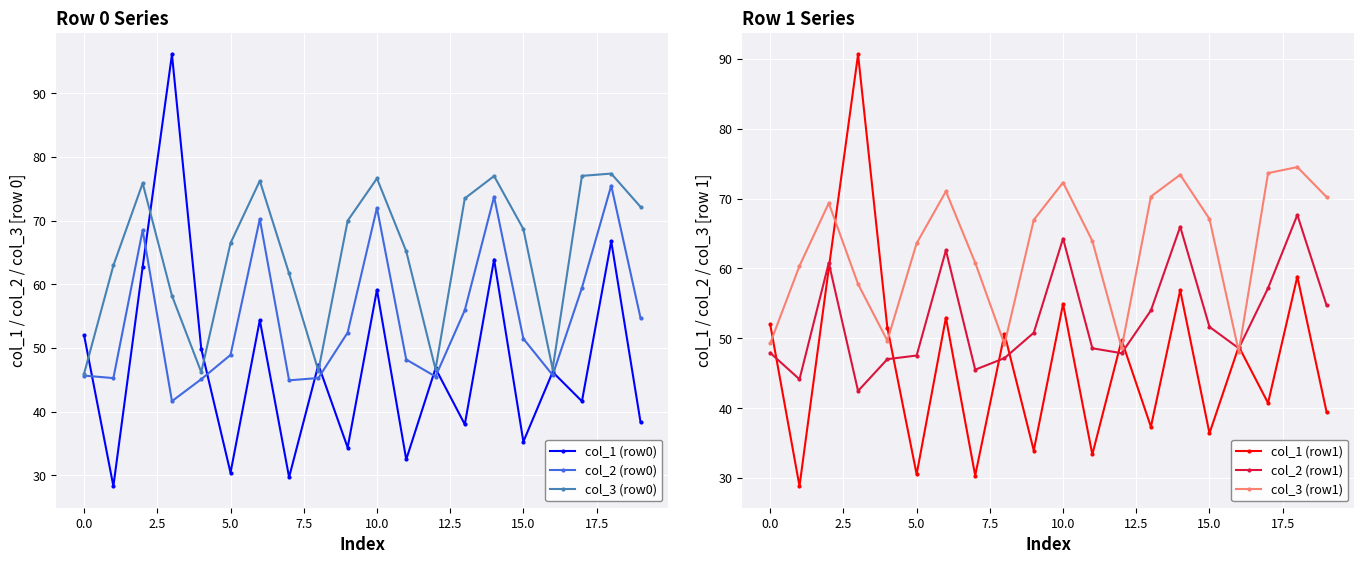

True or false: col_2 (row0) has more than 0 interior local peaks.

True